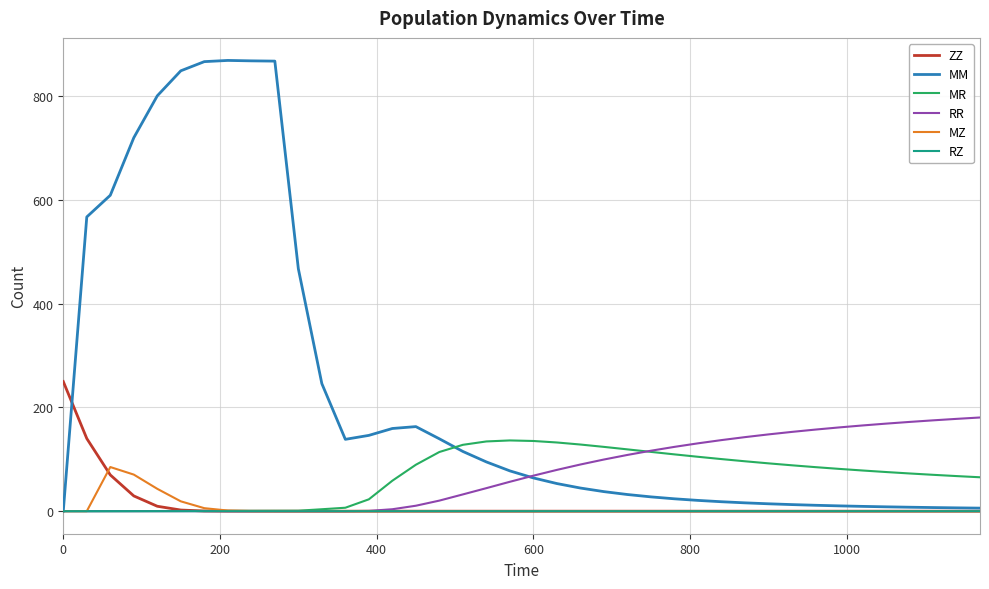

What are all the series names shown in the legend?

ZZ, MM, MR, RR, MZ, RZ